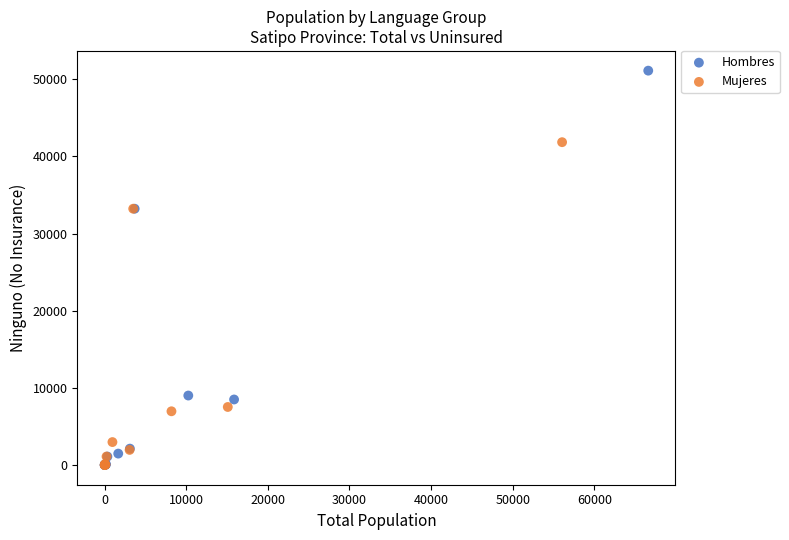

Which series has the widest spread of Y values?

Hombres